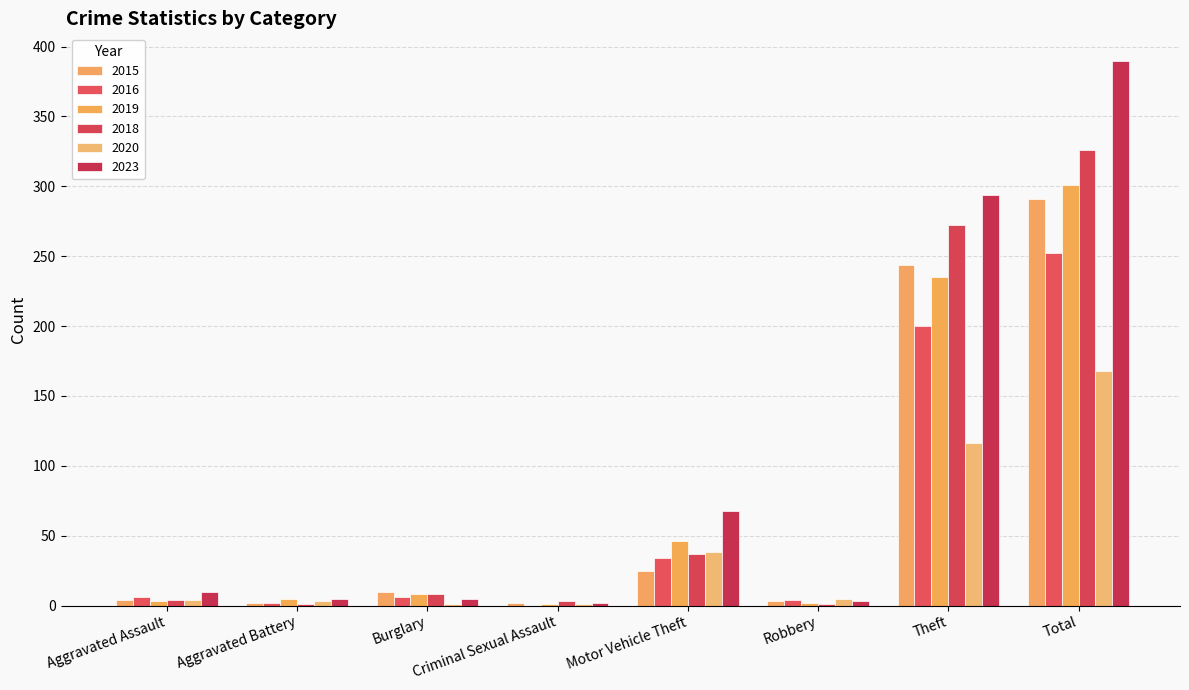

At which category is the sum across all series the highest?

Total